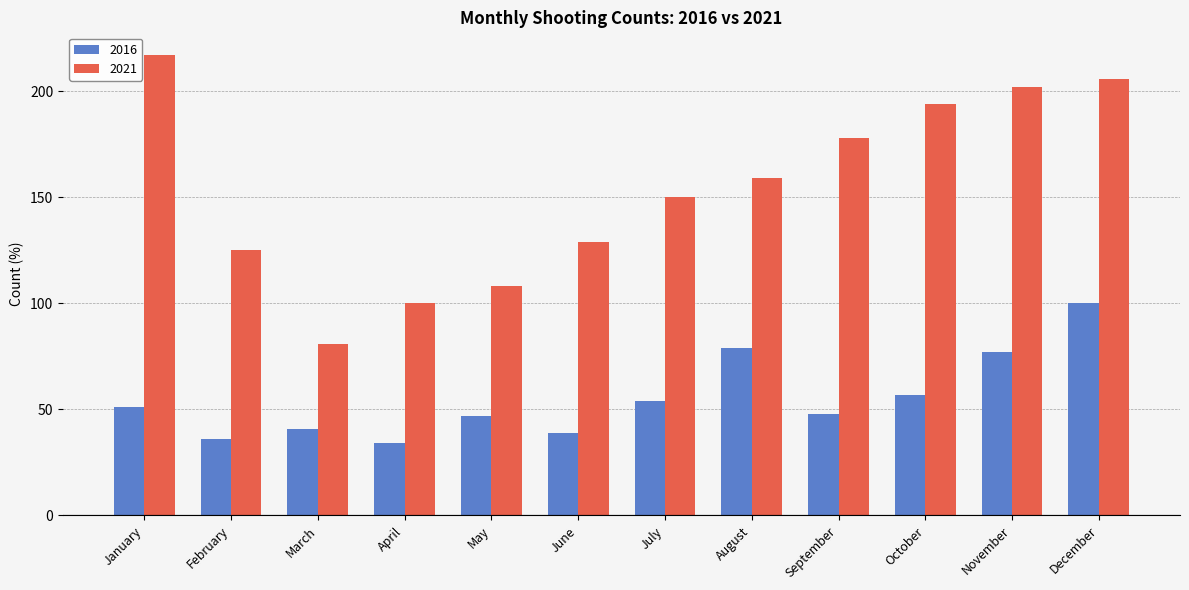

Does the chart contain stacked bars?

No